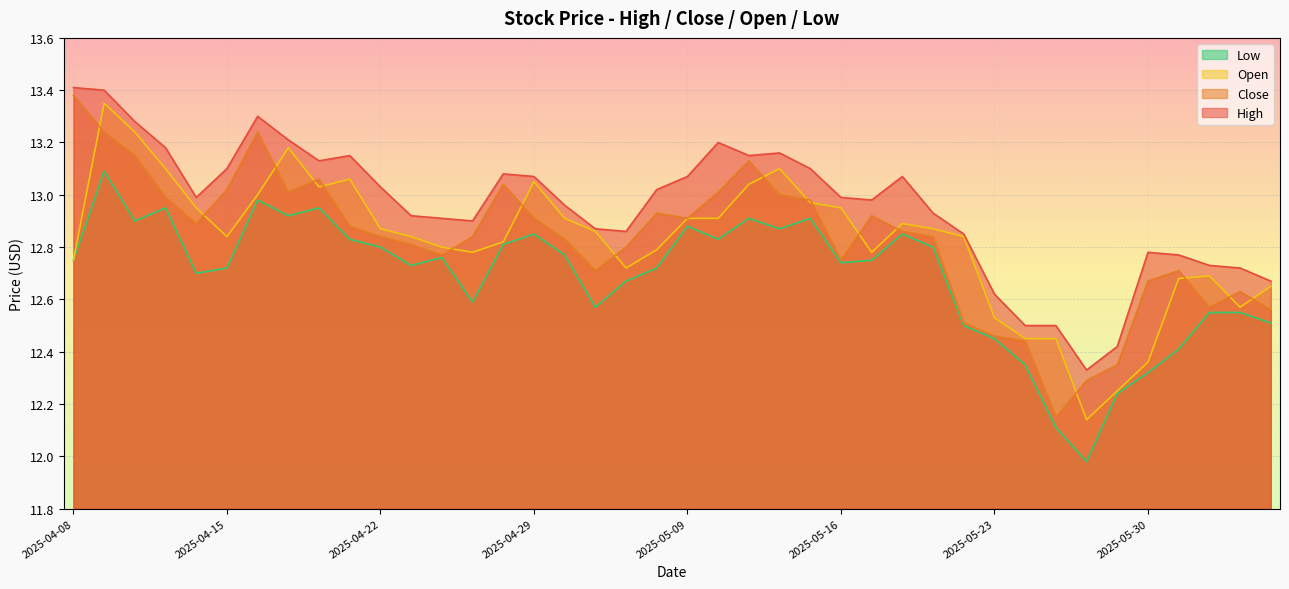

What is the average value of the close series?

12.8